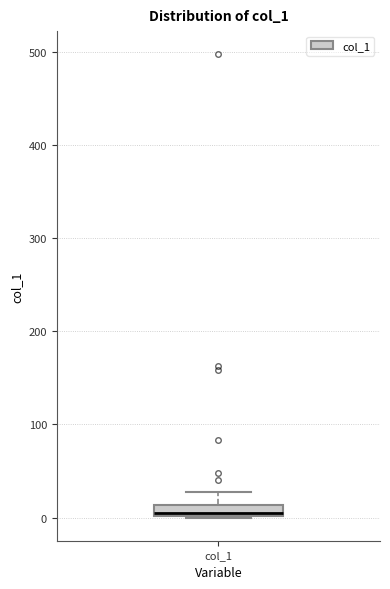

Where is the lower edge of the box for col_1 on the y-axis? The values are not printed on the chart, so give them approximately, as read against the axis.

0